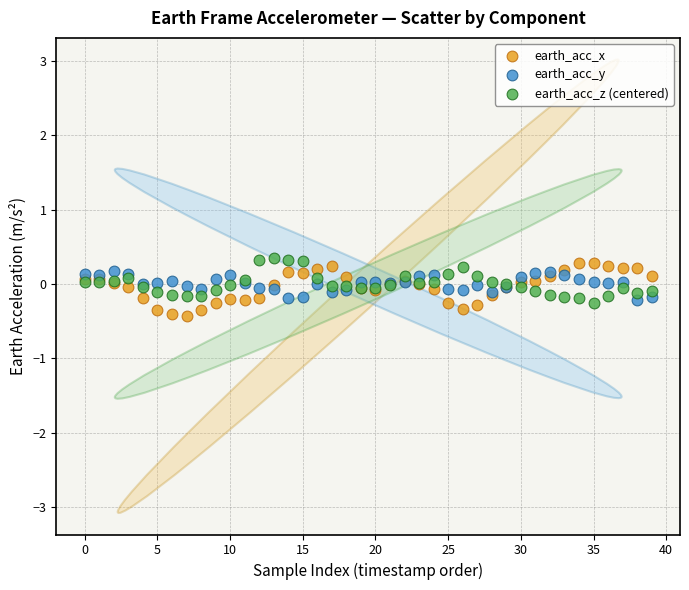

Which series reaches the maximum Y coordinate?

earth_acc_z (centered)